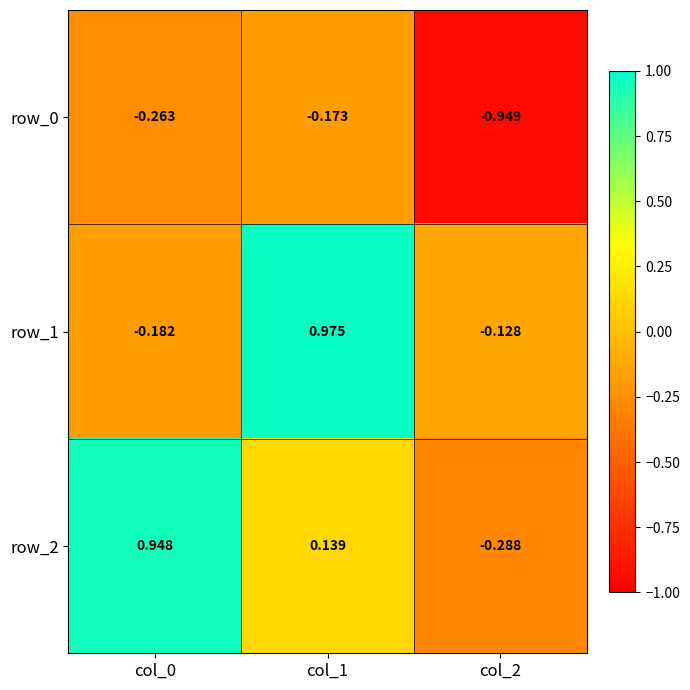

What is the total value across all series at col_0?

0.5